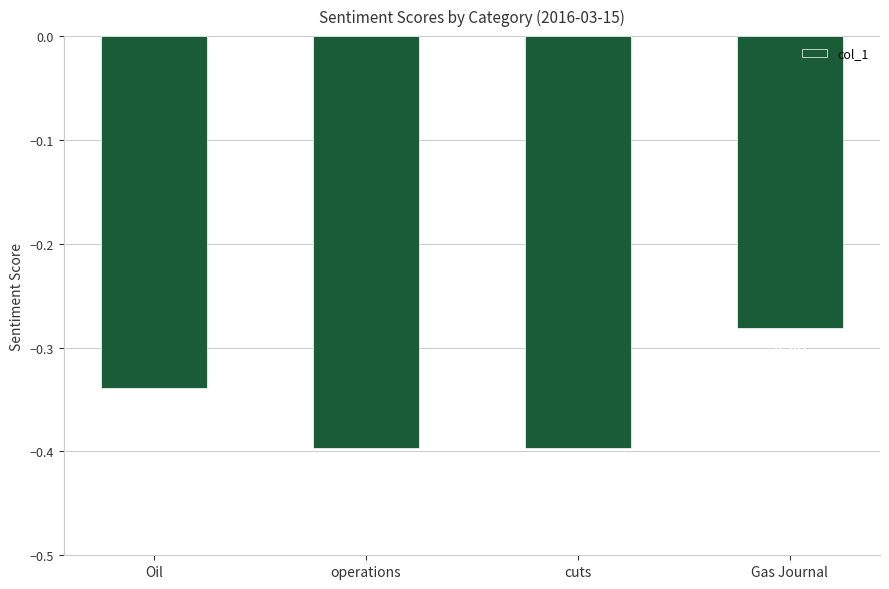

Which category has the highest value across all series?

Gas Journal